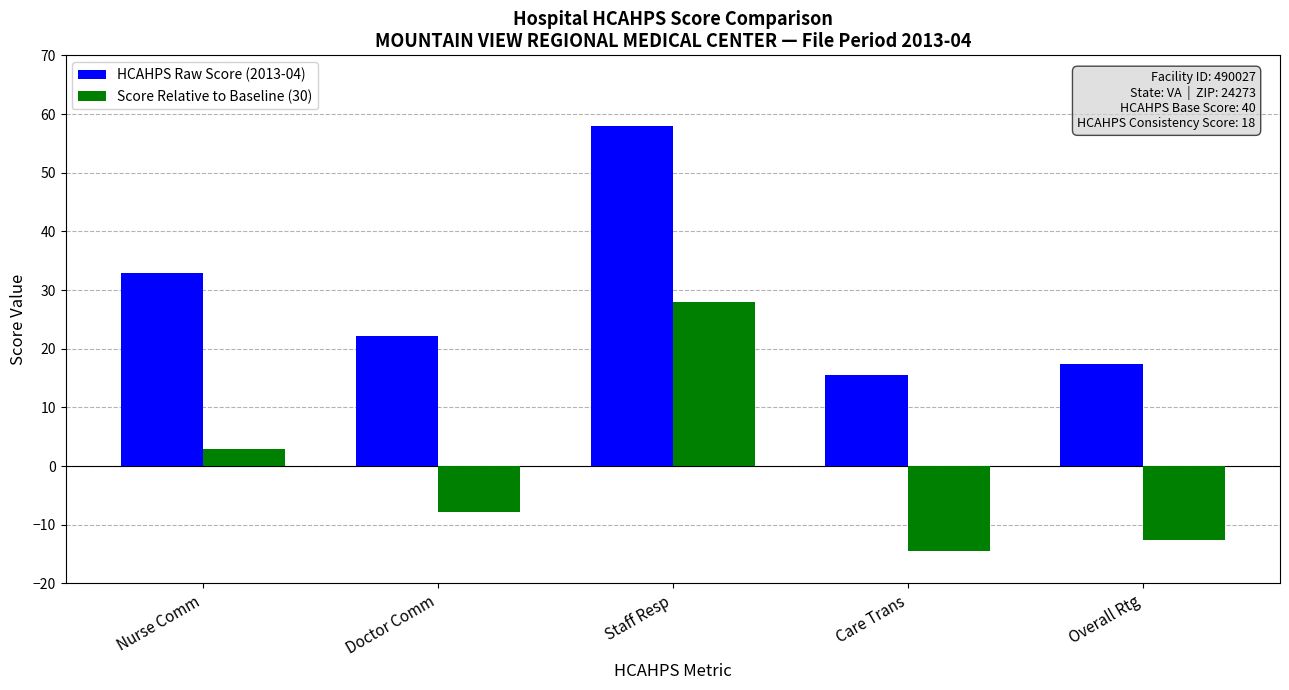

How many data points in HCAHPS Raw Score (2013-04) are above 22?

3